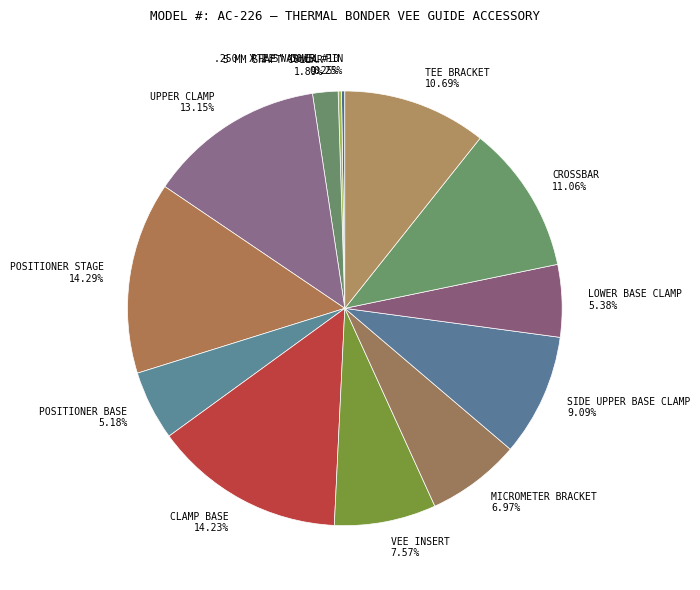

What is the ratio of the value at LOWER BASE CLAMP 5.38% to the value at TEE BRACKET 10.69%?

0.5